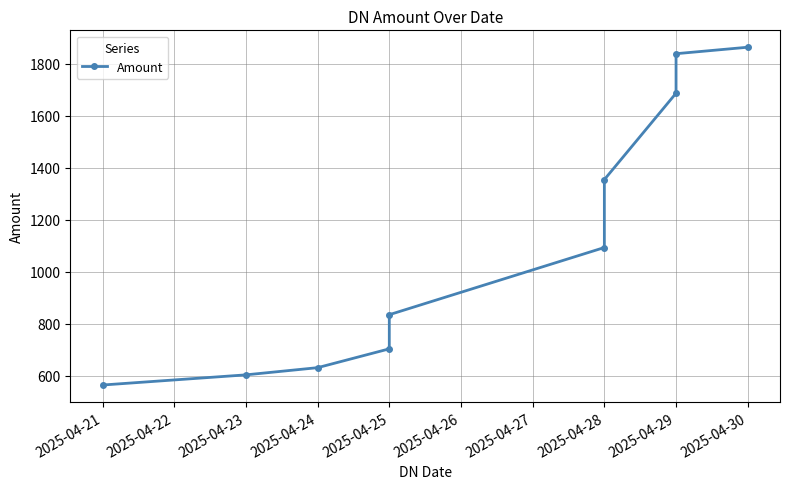

What is the sum of the values at 2025-04-23 and 2025-04-29?

2442.4